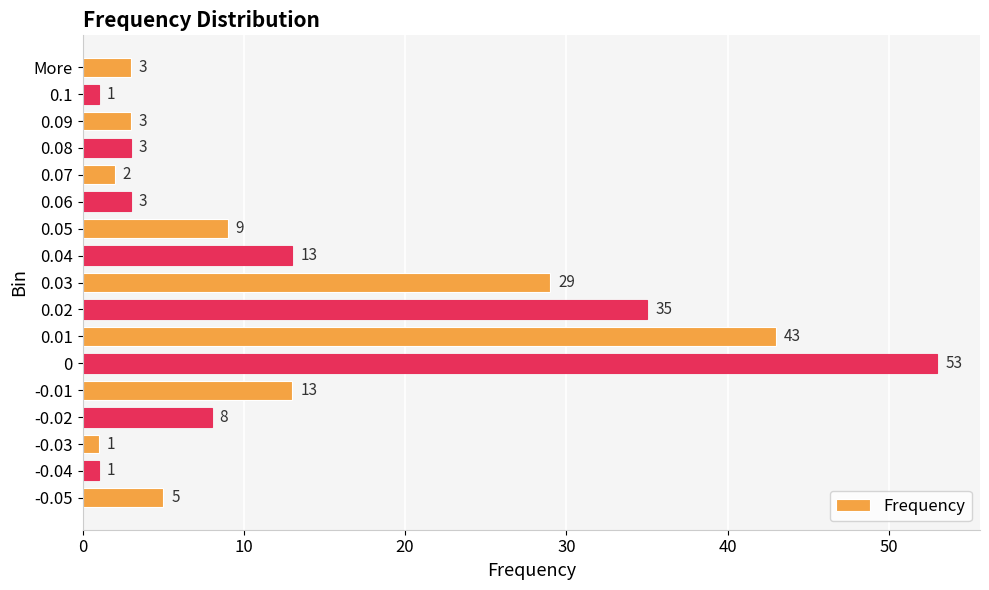

Which has a higher value, 0.05 or 0.08?

0.05